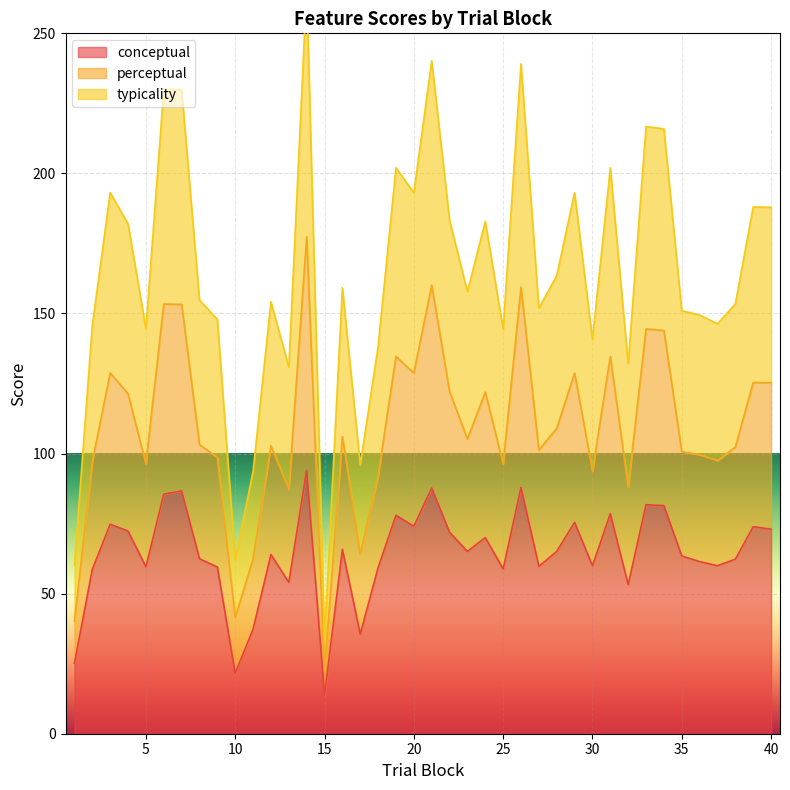

What is the difference between the maximum and minimum values in the typicality series?

155.1